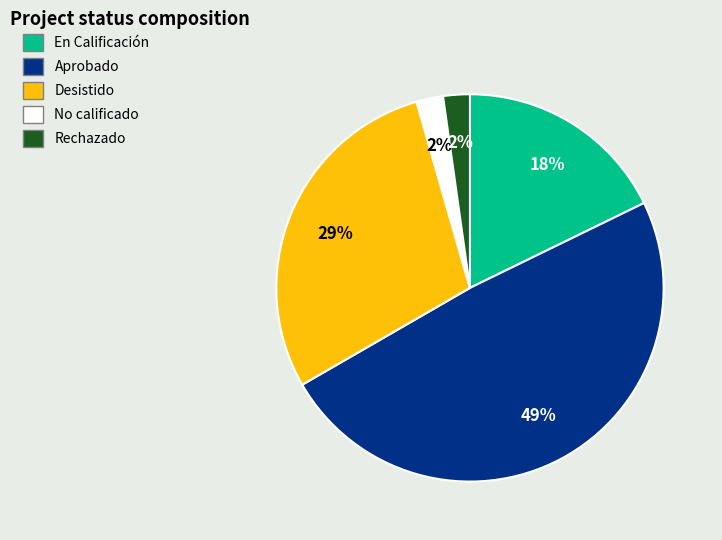

Combined, do No calificado and Aprobado account for over 50%?

Yes